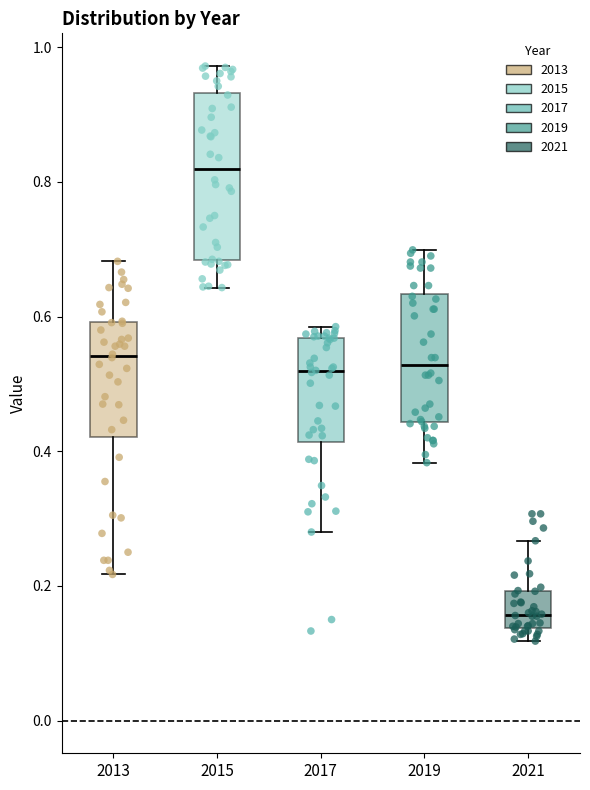

Reading left to right, read every box against the y-axis: the position of its median line, the range the box covers, and the ends of its whiskers. The values are not printed on the chart, so give them approximately, as read against the axis.

2013: median 0.54, box 0.42 to 0.60, whiskers 0.22 to 0.68
2015: median 0.82, box 0.68 to 0.94, whiskers 0.64 to 0.98
2017: median 0.52, box 0.42 to 0.56, whiskers 0.28 to 0.58
2019: median 0.52, box 0.44 to 0.64, whiskers 0.38 to 0.70
2021: median 0.16, box 0.14 to 0.20, whiskers 0.12 to 0.26